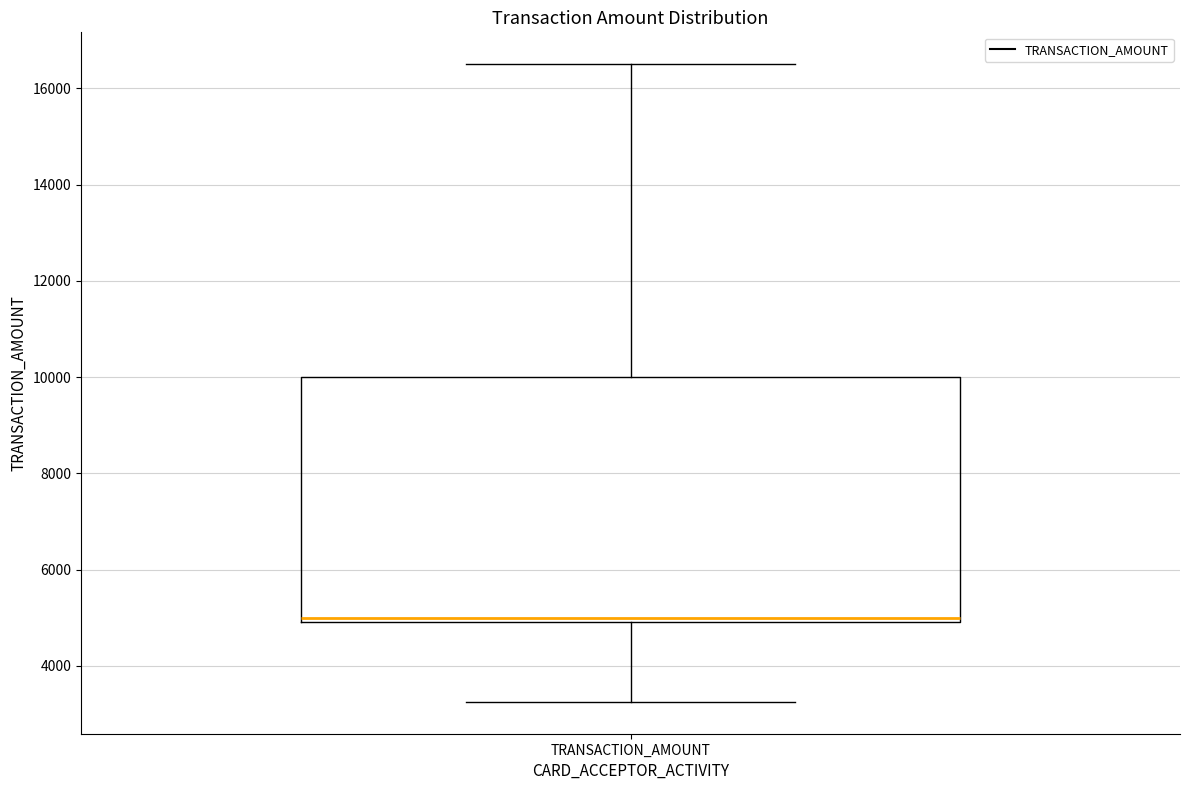

Read this box plot against the y-axis: the position of the median line, the range covered by the box, and the ends of both whiskers. The values are not printed on the chart, so give them approximately, as read against the axis.

median 5000 (just above the box's lower edge), box 5000 to 10000, whiskers 3200 to 16600